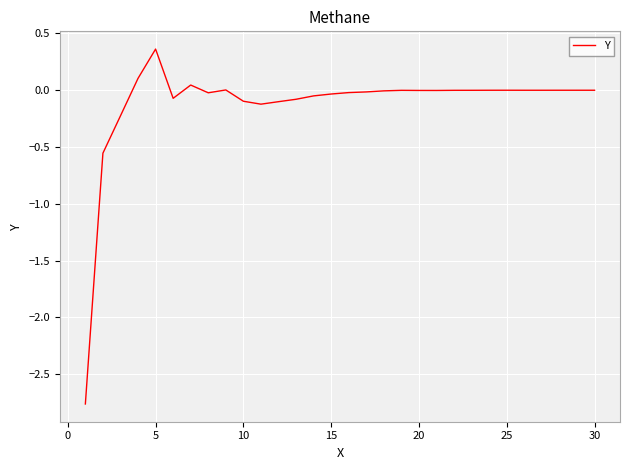

What is the smallest value displayed?

-2.8